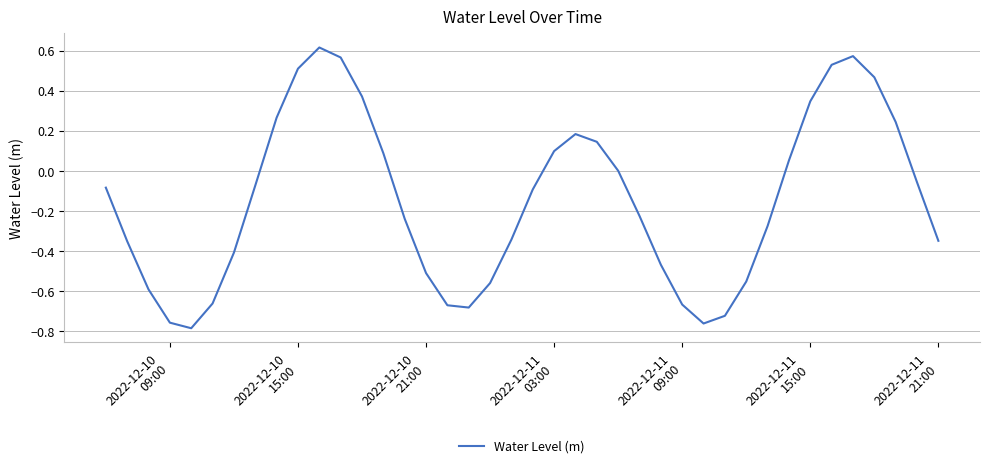

What is the difference between the maximum and minimum values?

1.4